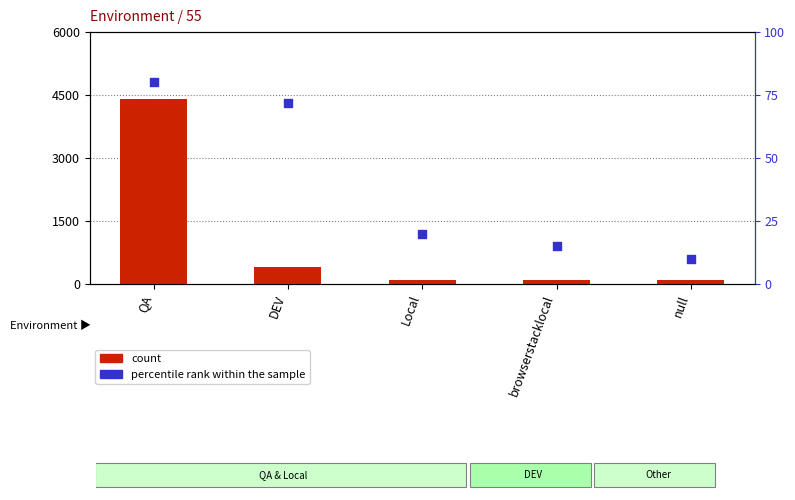

Which series has the largest Y range (max minus min)?

count